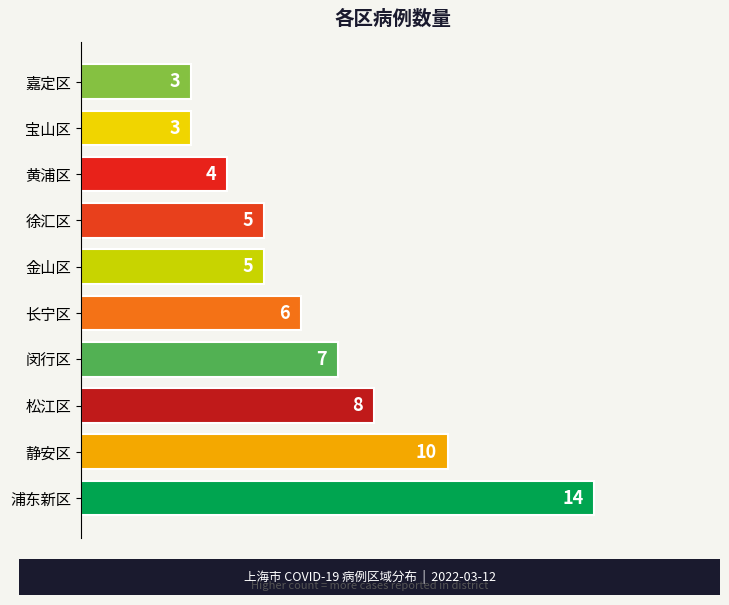

At which label is the value closest to 8?

松江区